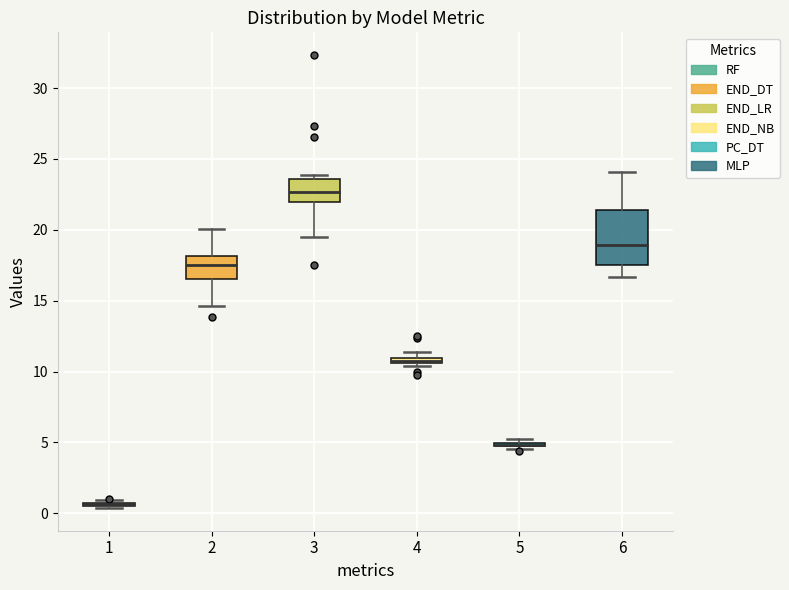

Where is the upper edge of the box at x = 4 on the y-axis? The values are not printed on the chart, so give them approximately, as read against the axis.

11.0